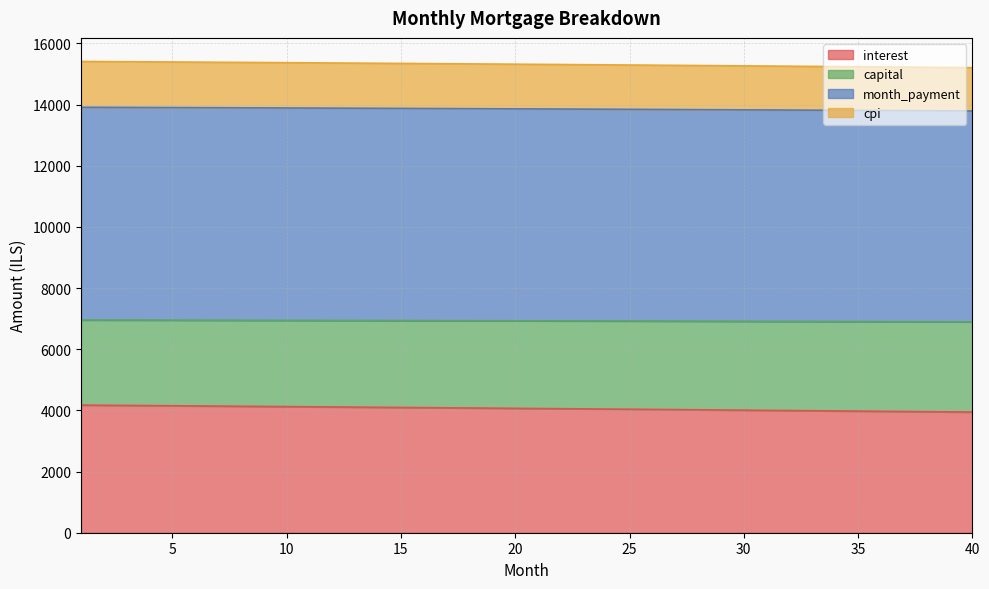

True or false: interest and cpi intersect in this chart.

False